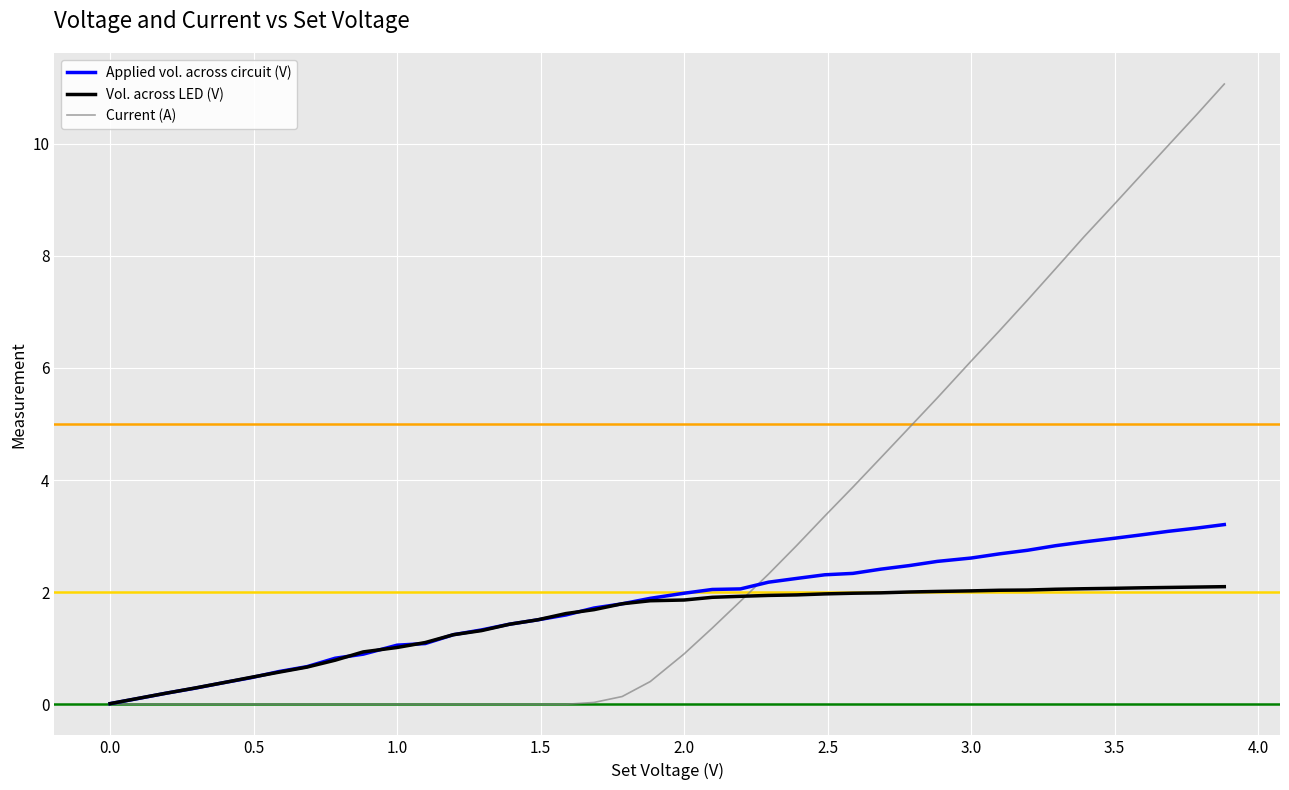

What is the maximum value for Vol. across LED (V)?

2.1